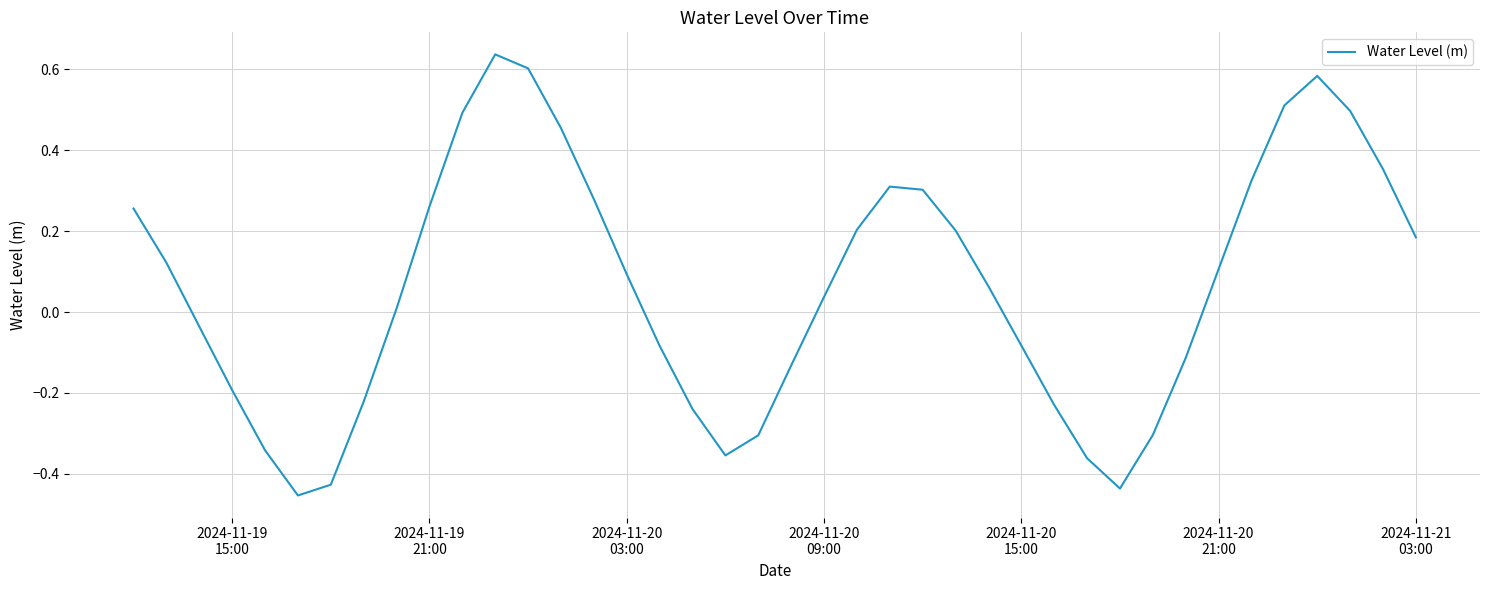

What is the difference between the maximum and minimum values?

1.1